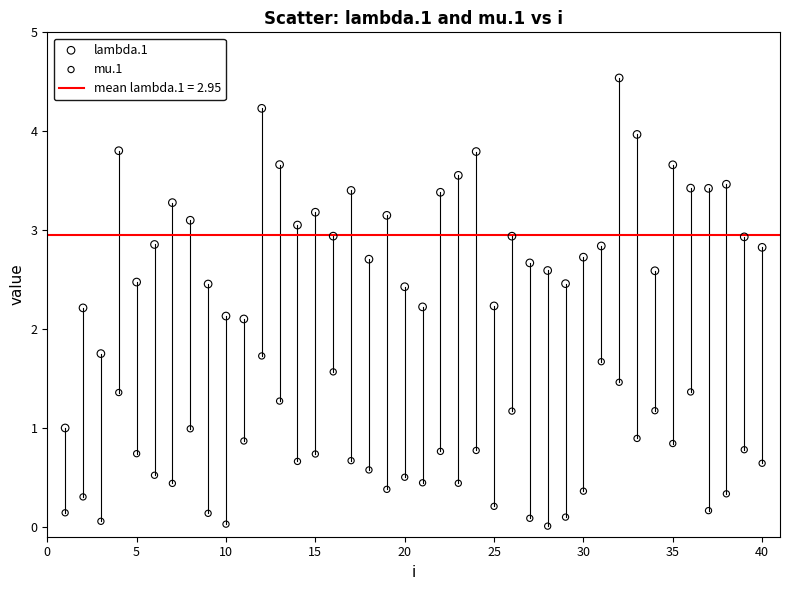

Across all data points, what is the range of Y values (max minus min)?

4.5